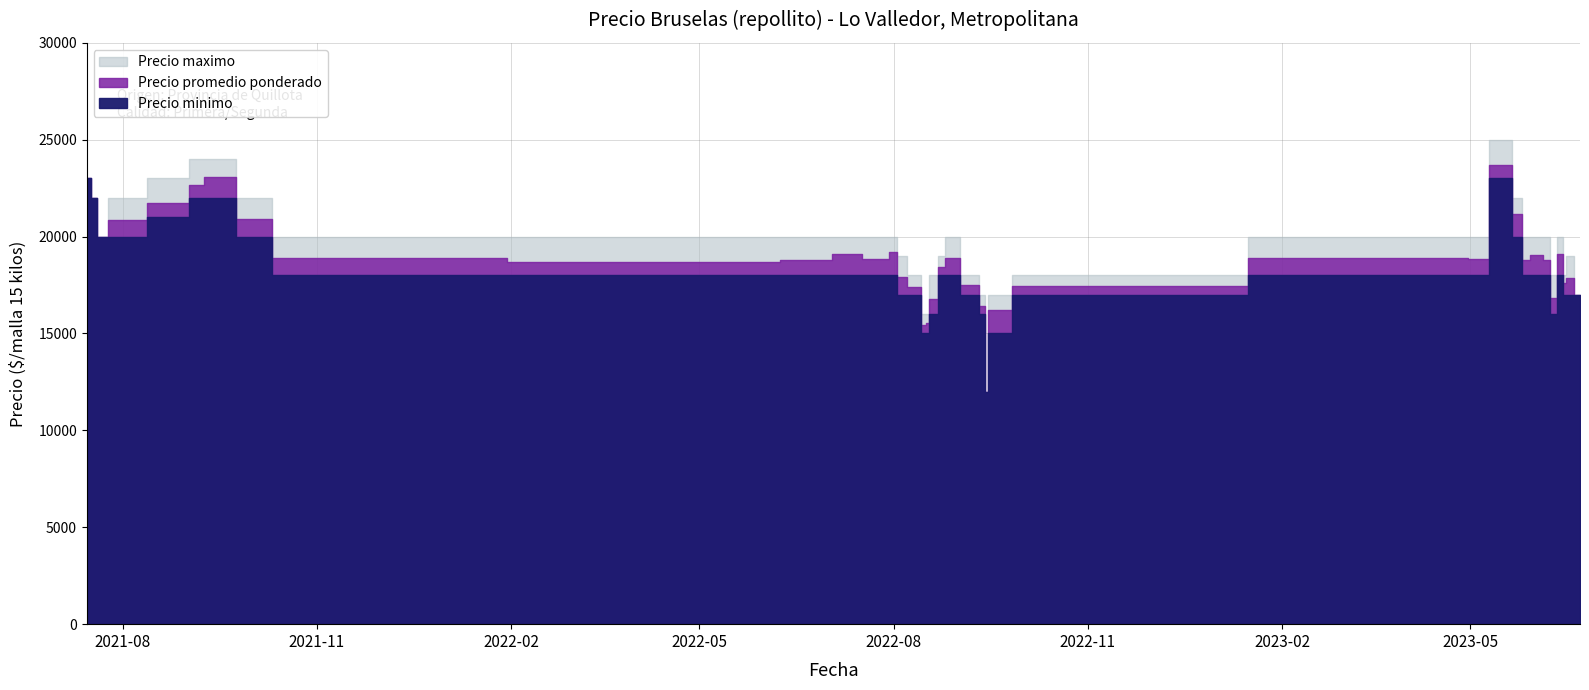

What value does the Precio promedio ponderado series have at 2022-09-15, to the nearest 50?

16200